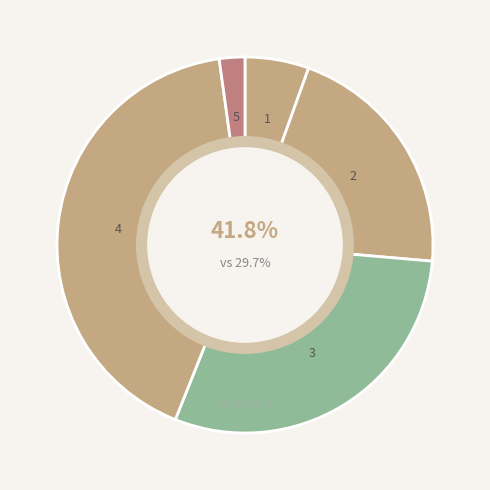

Combined, what portion of the pie is Aggravated Battery and Theft?

64.0%